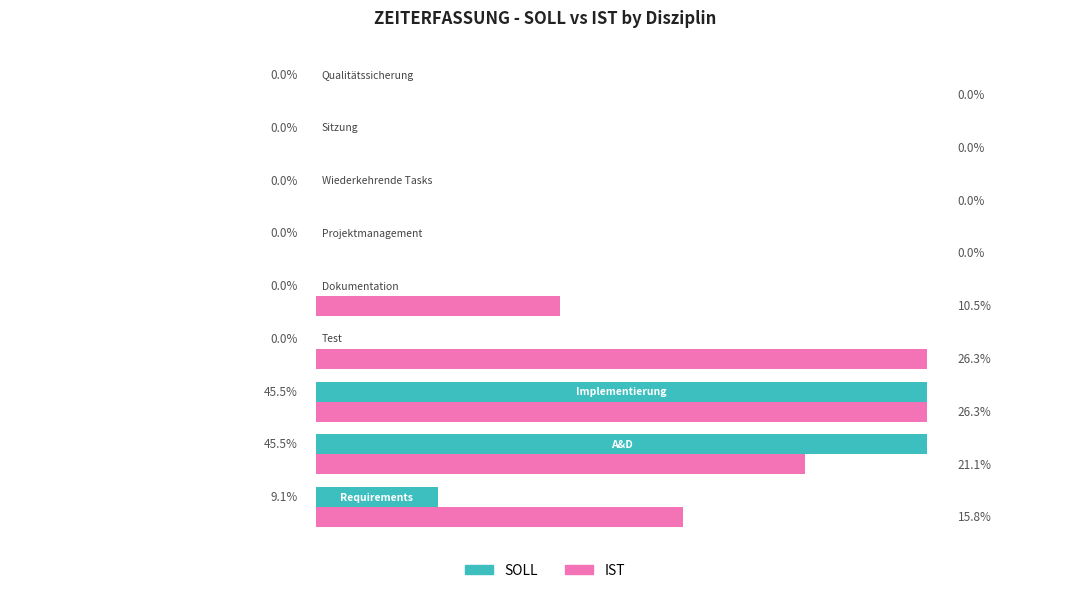

Which series has the largest total across all categories?

IST